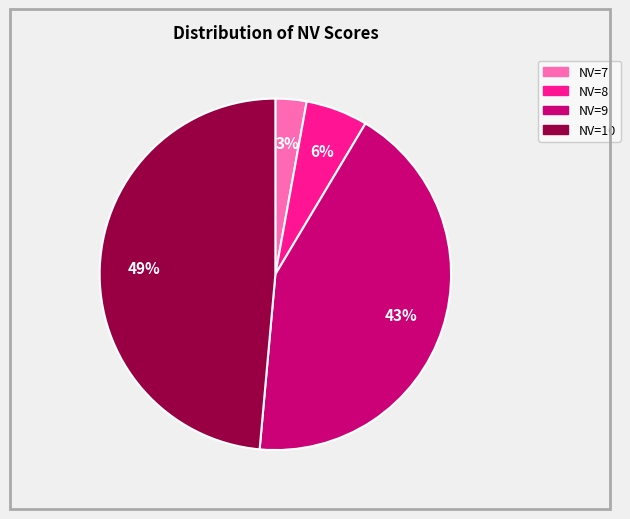

How many segments does this pie chart have?

4